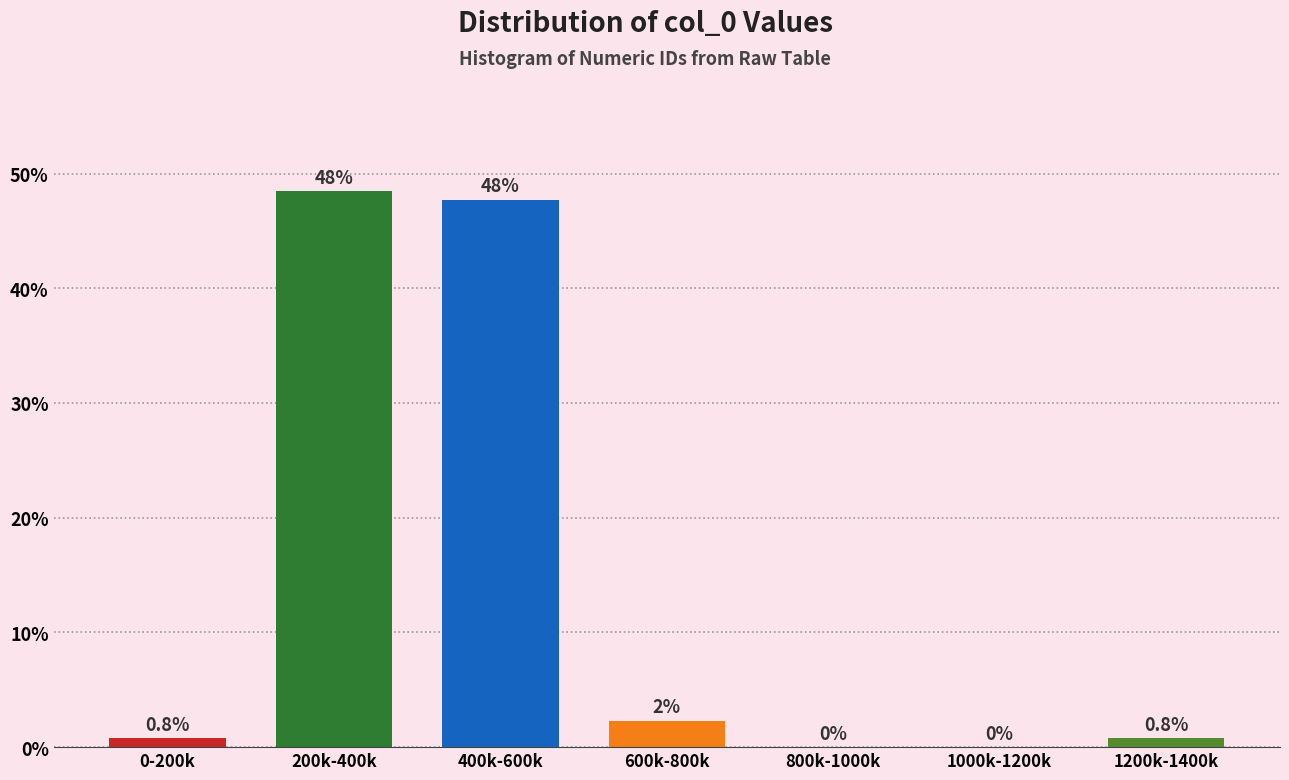

Reading right to left, list all the values displayed in this chart.

1200k-1400k=0.8	1000k-1200k=0.0	800k-1000k=0.0	600k-800k=2.3	400k-600k=47.7	200k-400k=48.5	0-200k=0.8